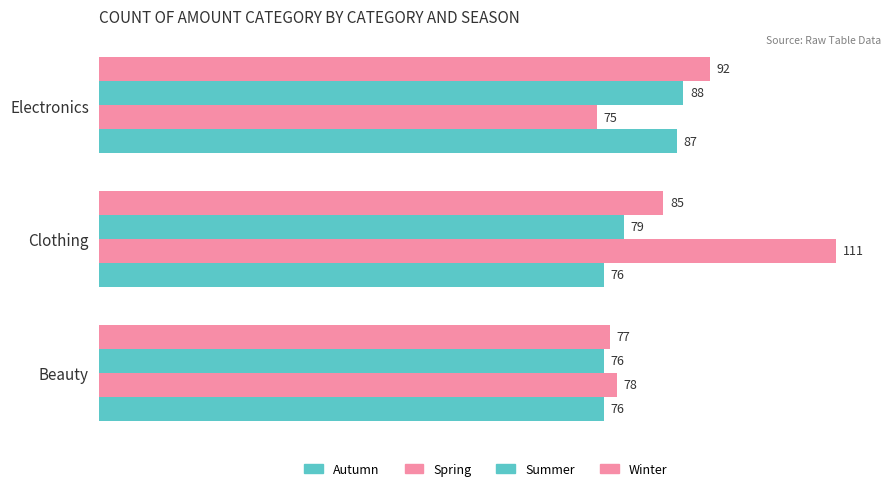

How many categories are shown in the chart?

3